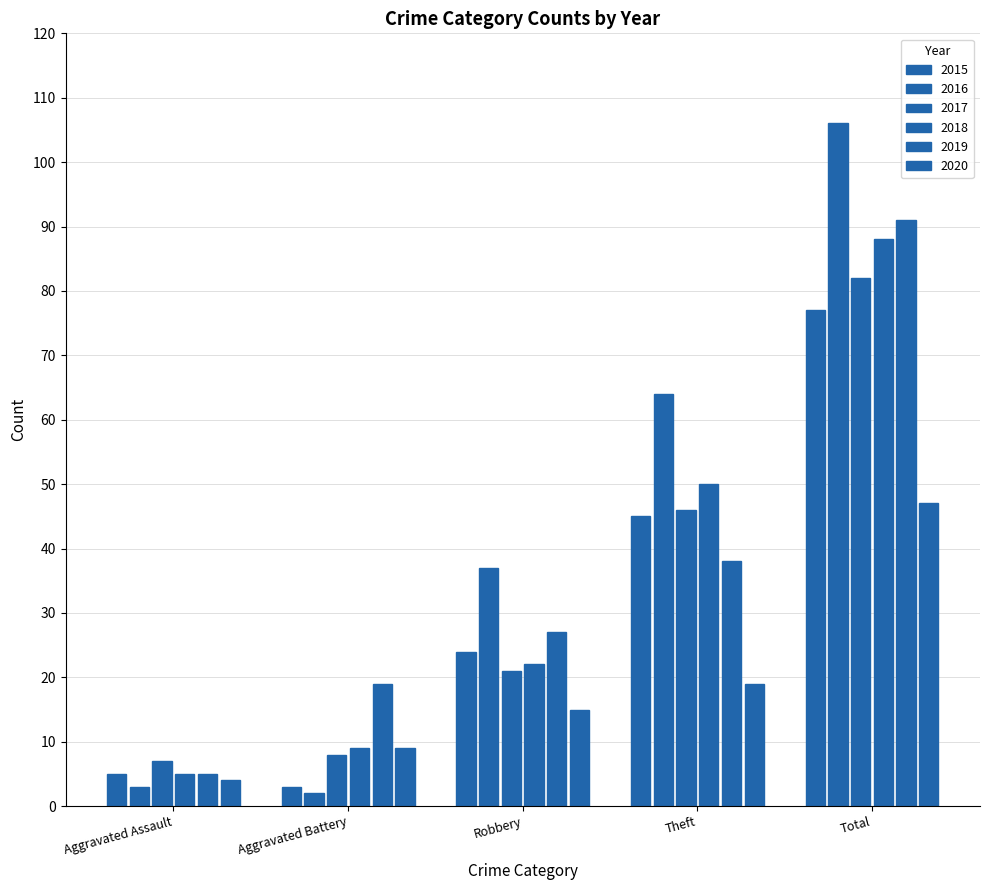

How many bars are there in each group?

6